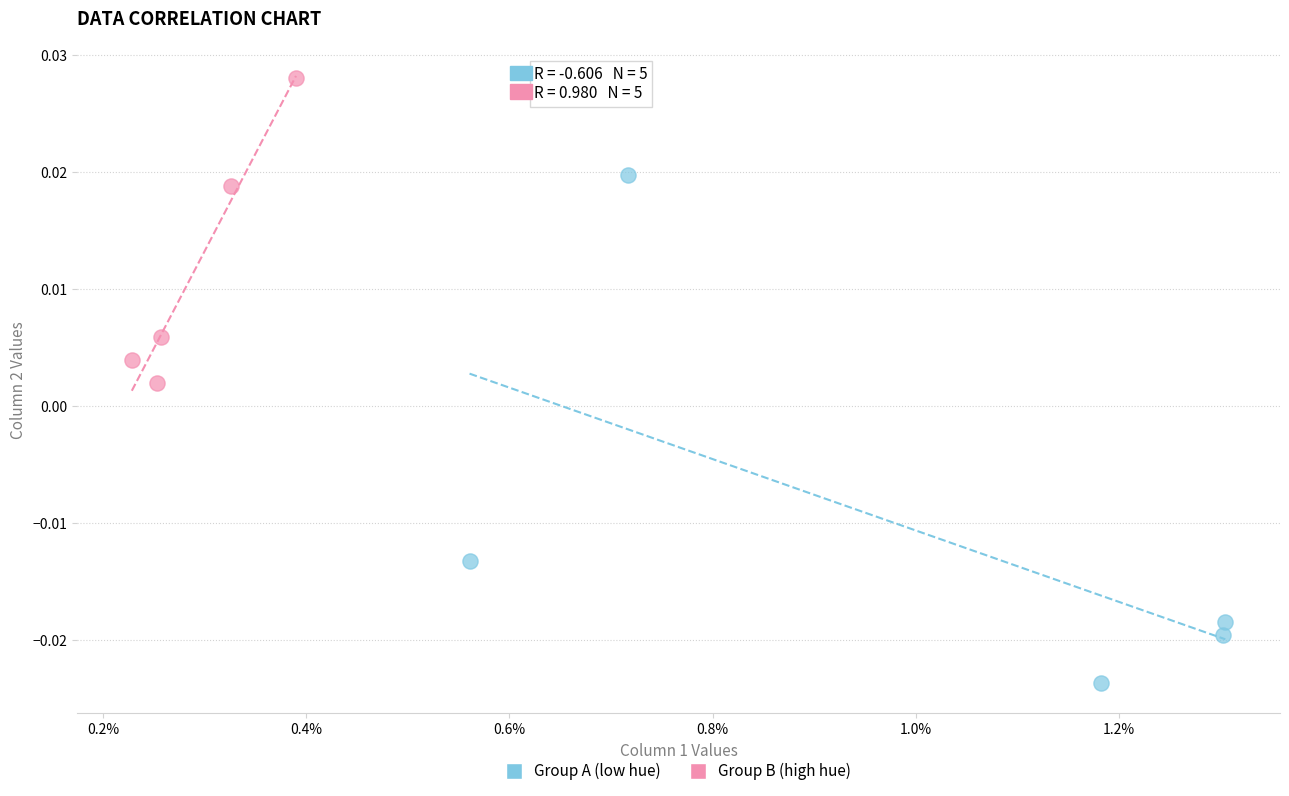

What are all the series names shown in the legend?

Group A (low hue), Group B (high hue)